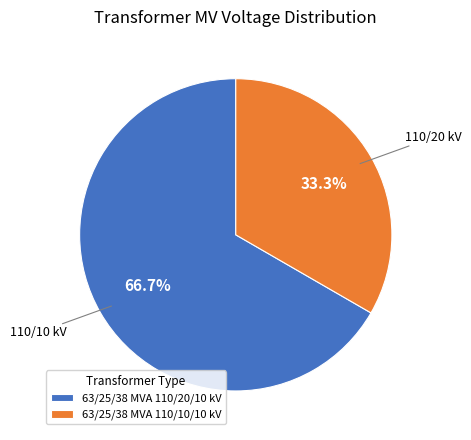

Is there any slice that represents more than half of the pie?

Yes